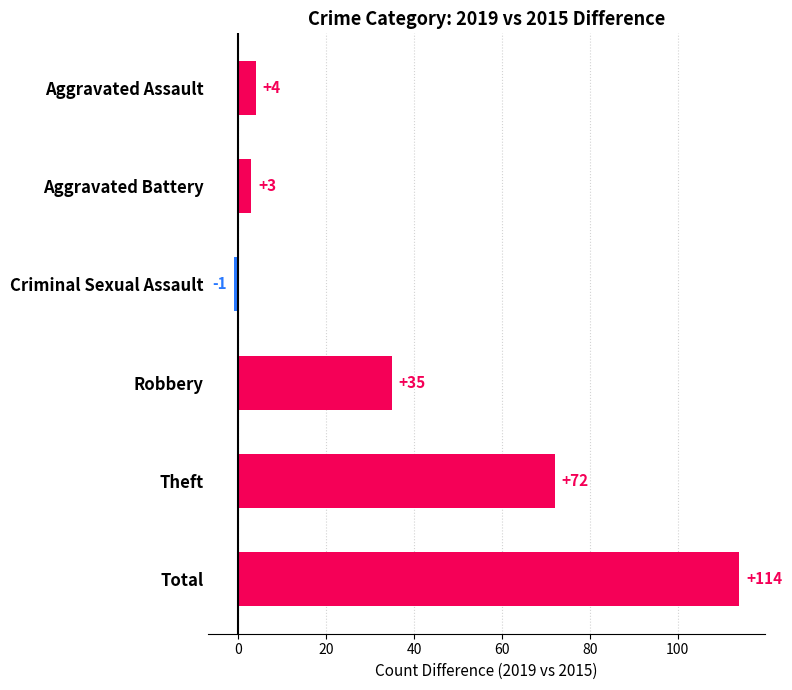

What is the greatest value displayed?

114